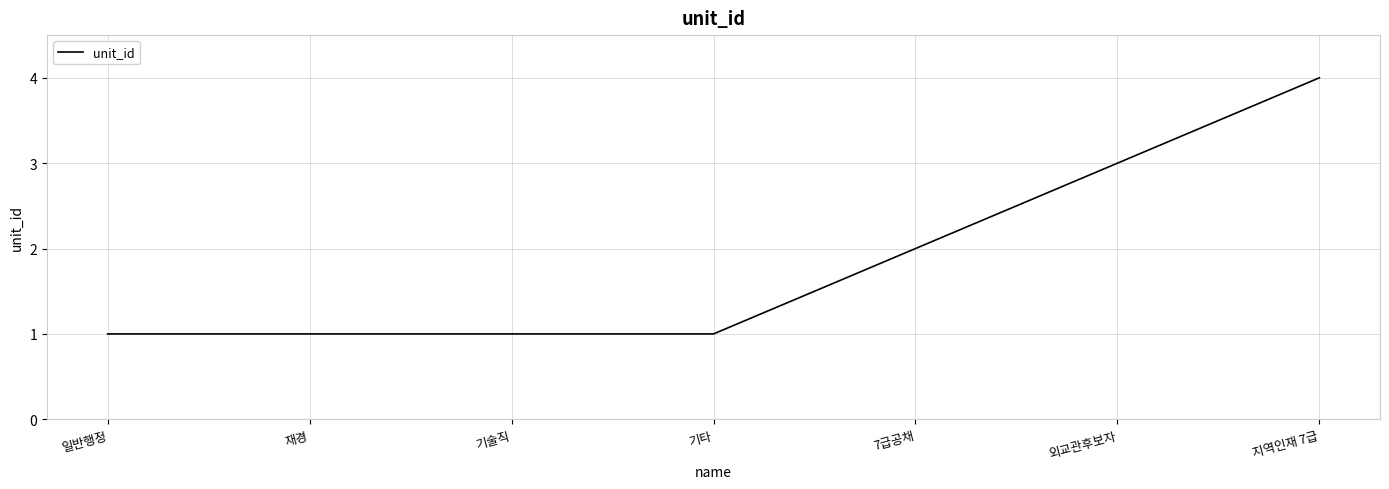

Is this an area chart (filled region under the line)?

No